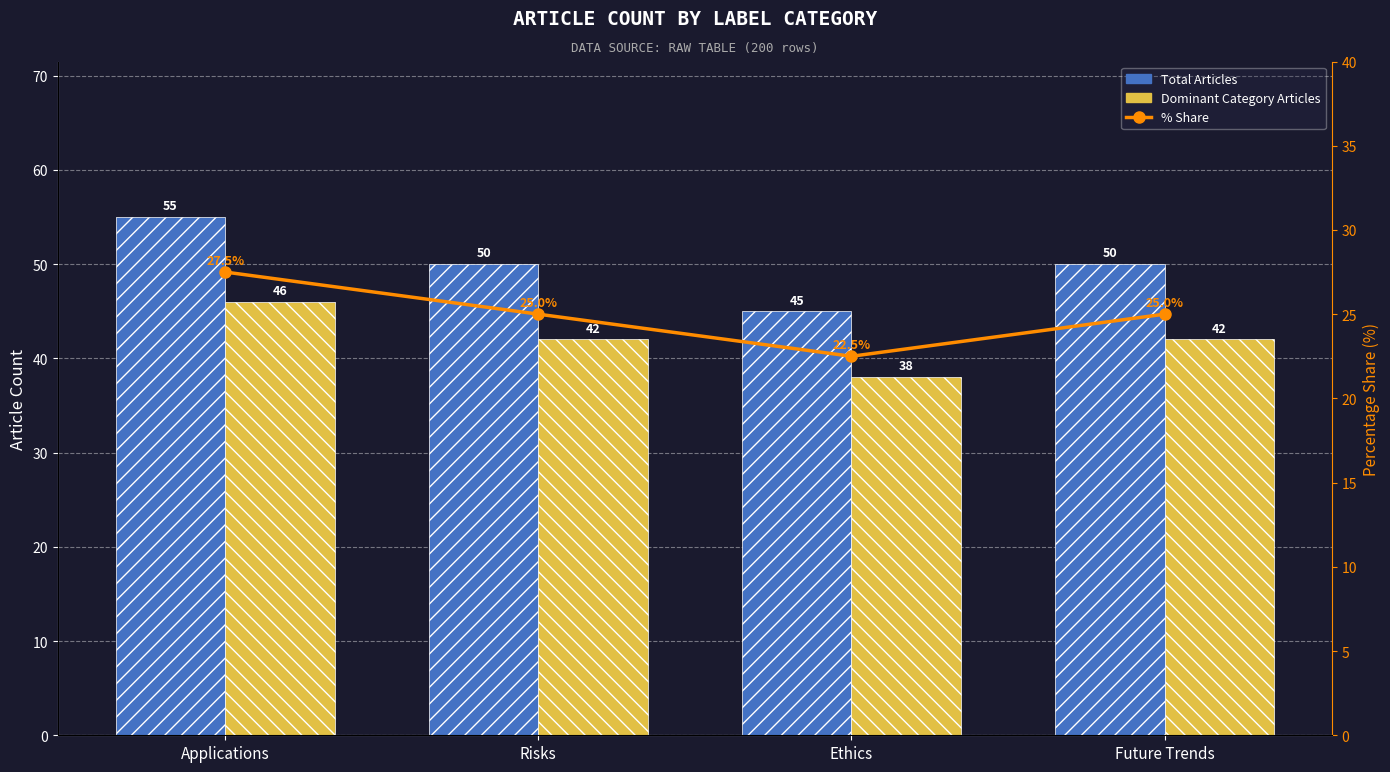

What is the average value of the Total Articles series?

50.0